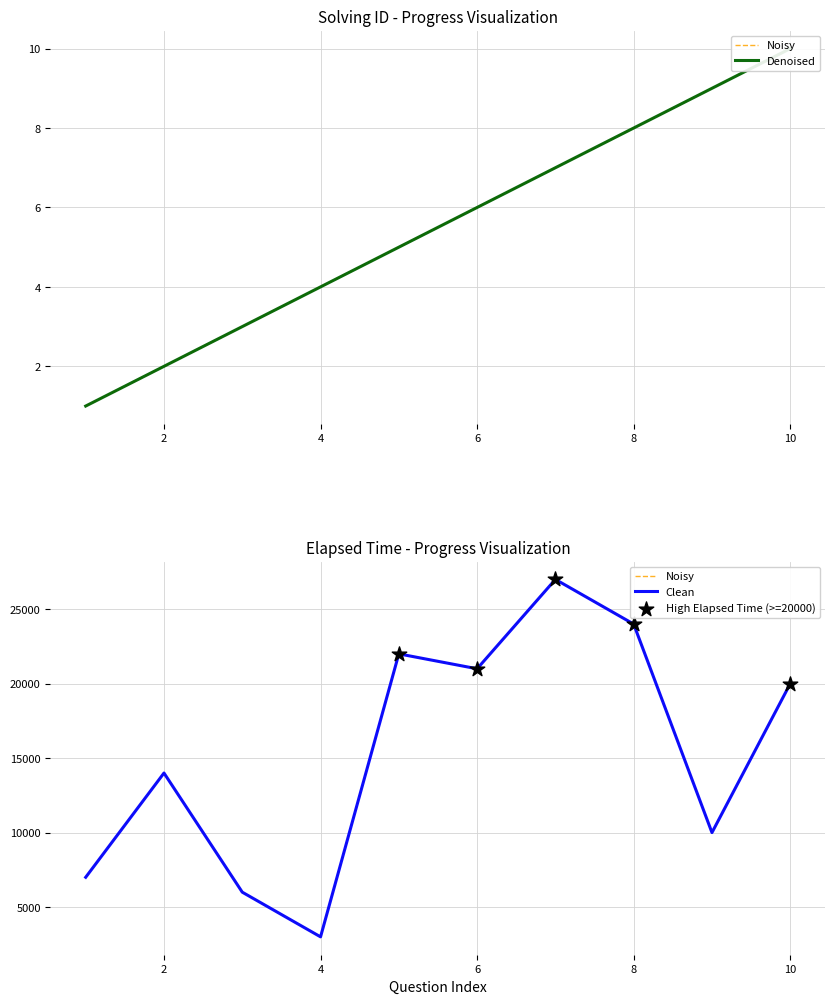

At how many categories does at least one series exceed 23094?

2